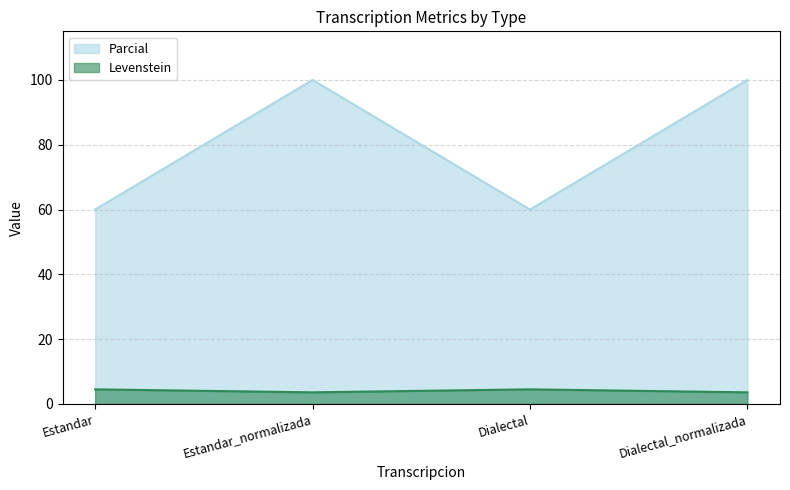

At which category is the sum across all series the highest?

Estandar_normalizada